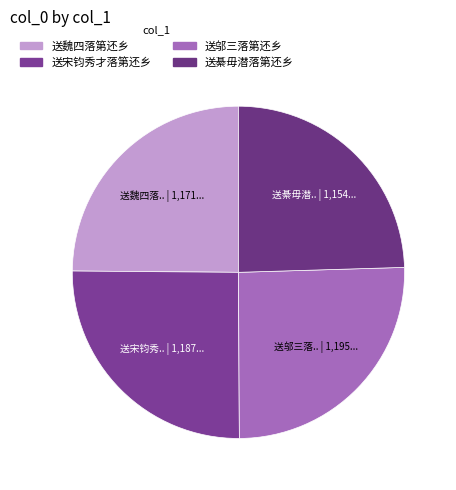

How many slices are in this pie chart?

4